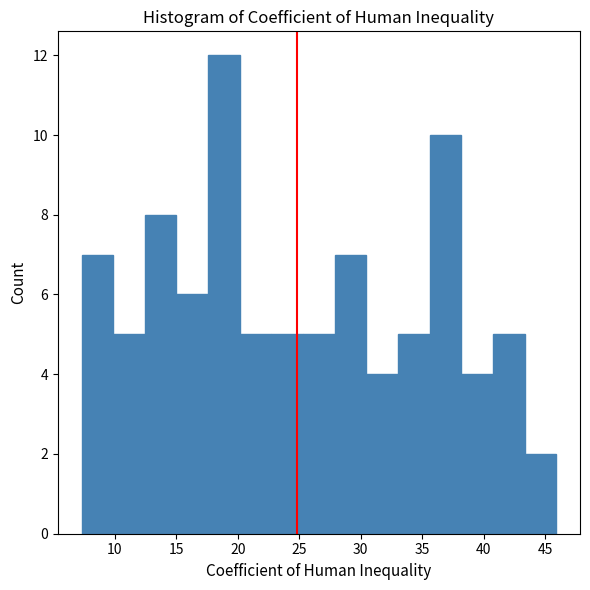

What is the height of the bar covering 15.0 to 17.5 on the x-axis? Neither the bar edges nor the heights are printed on the chart, so give them approximately, as read against the axes.

6